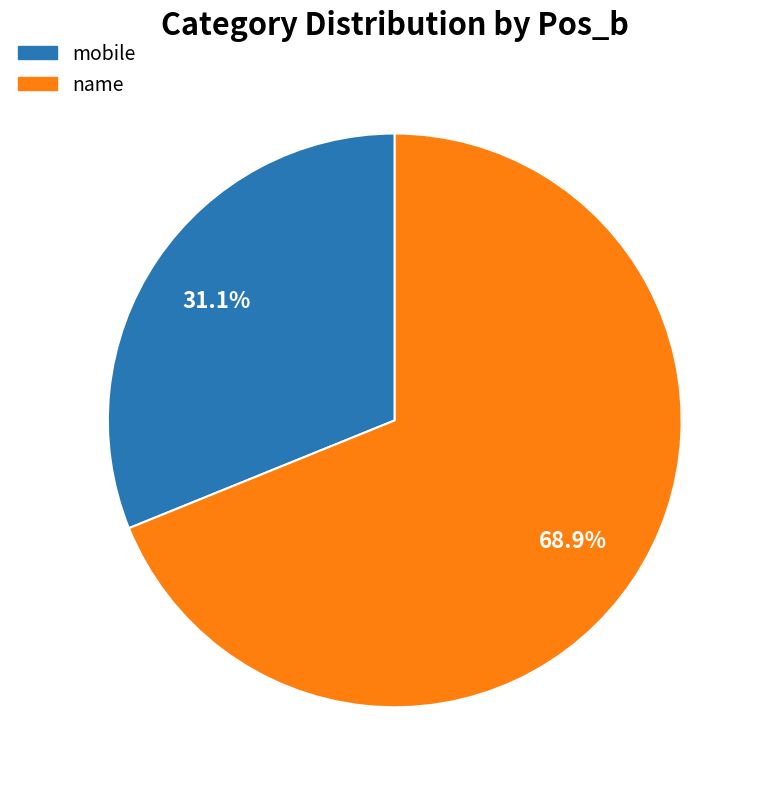

To the nearest percent, what is the combined percentage of name and mobile?

100%